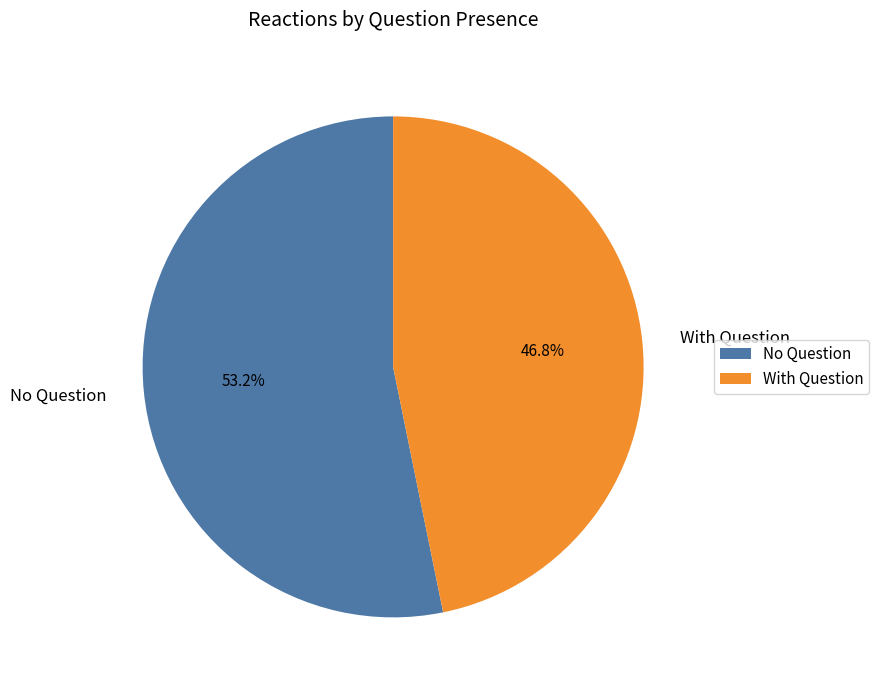

Which slice is the smallest?

With Question